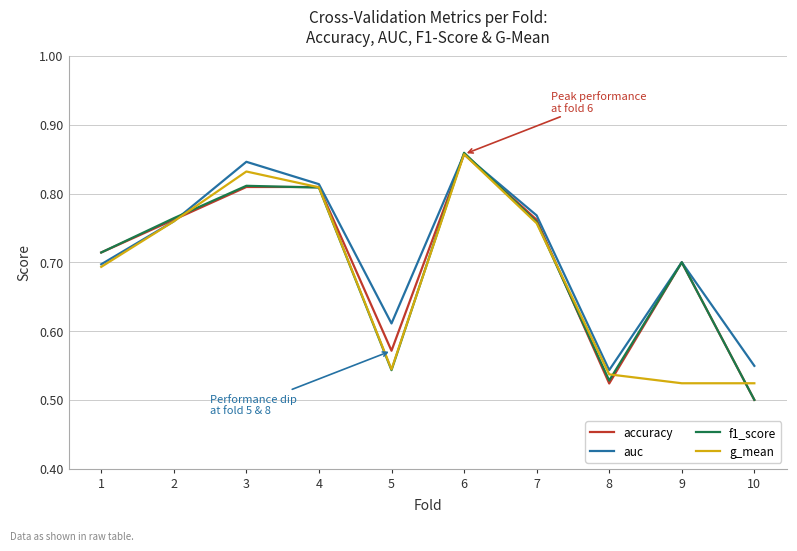

How many lines are shown in the chart?

4